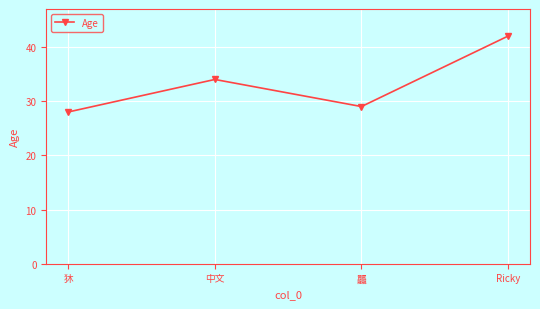

Does the chart have visible grid lines?

Yes